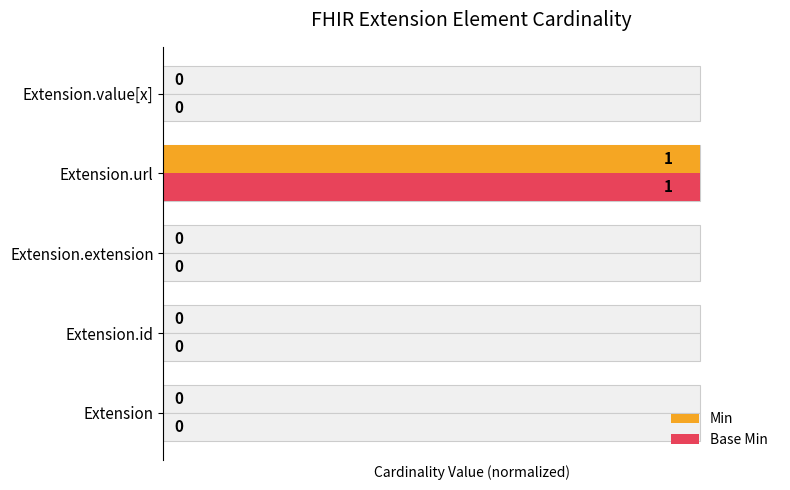

Which series changed the most between 0 and 3?

Min